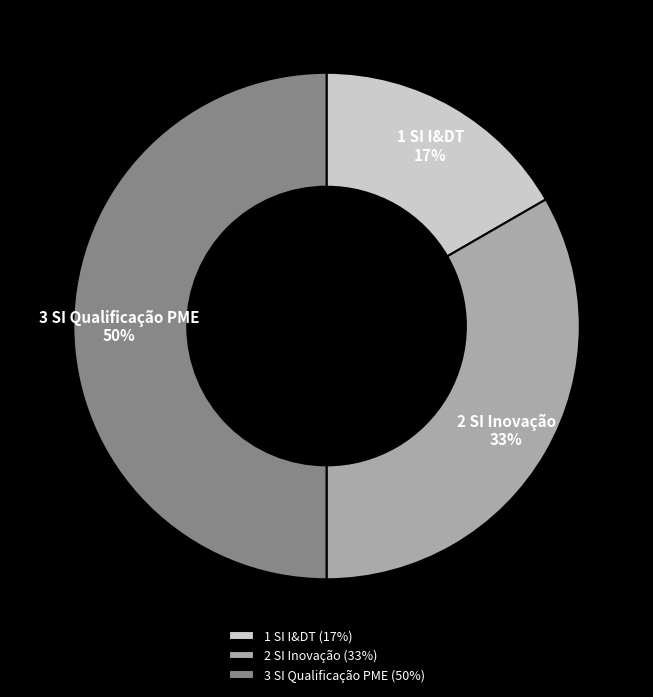

Does 1 SI I&DT account for over 50% of the chart?

No